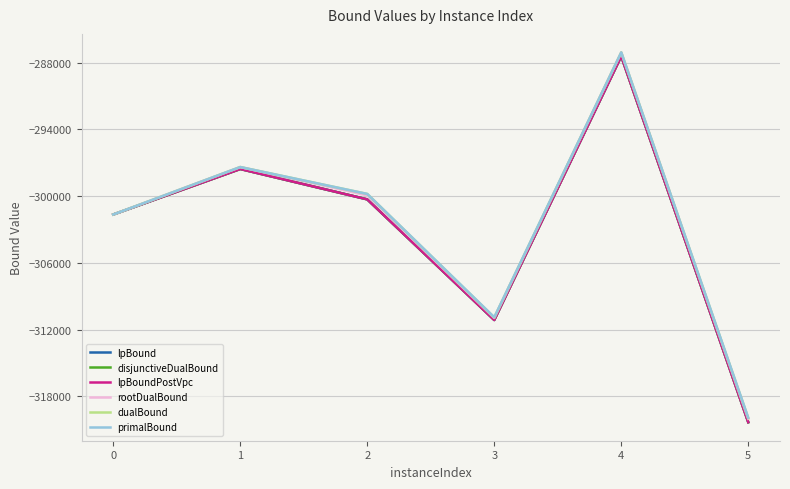

What is the difference between the maximum and minimum values in the lpBound series?

32907.6